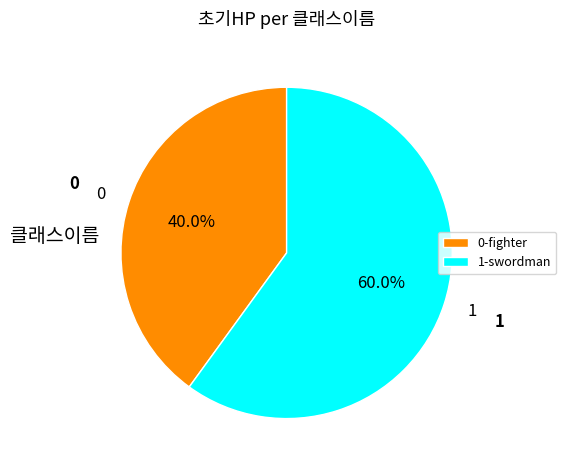

Does any single category account for the majority?

Yes